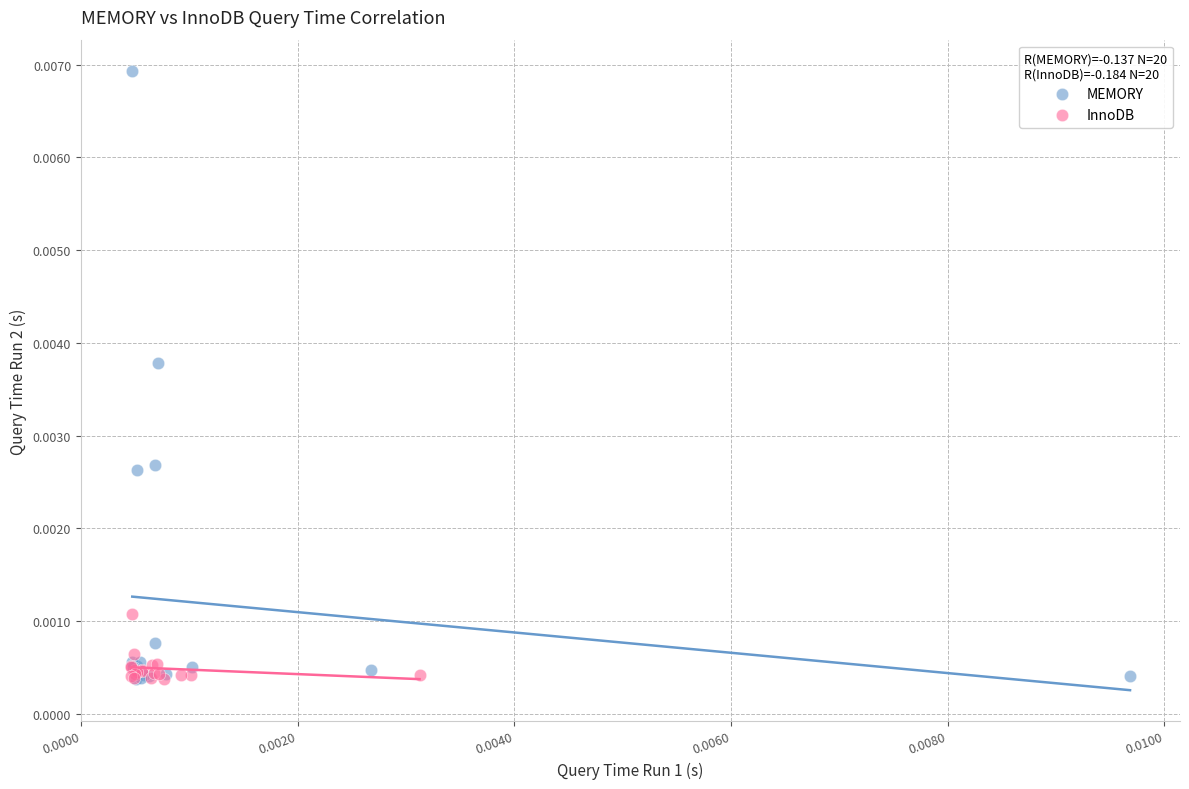

Which series reaches the maximum Y coordinate?

MEMORY